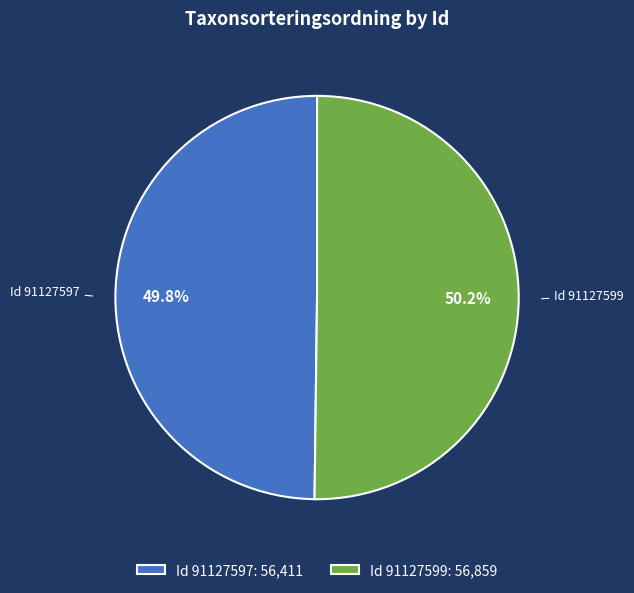

To the nearest percent, what is the average slice percentage?

50%